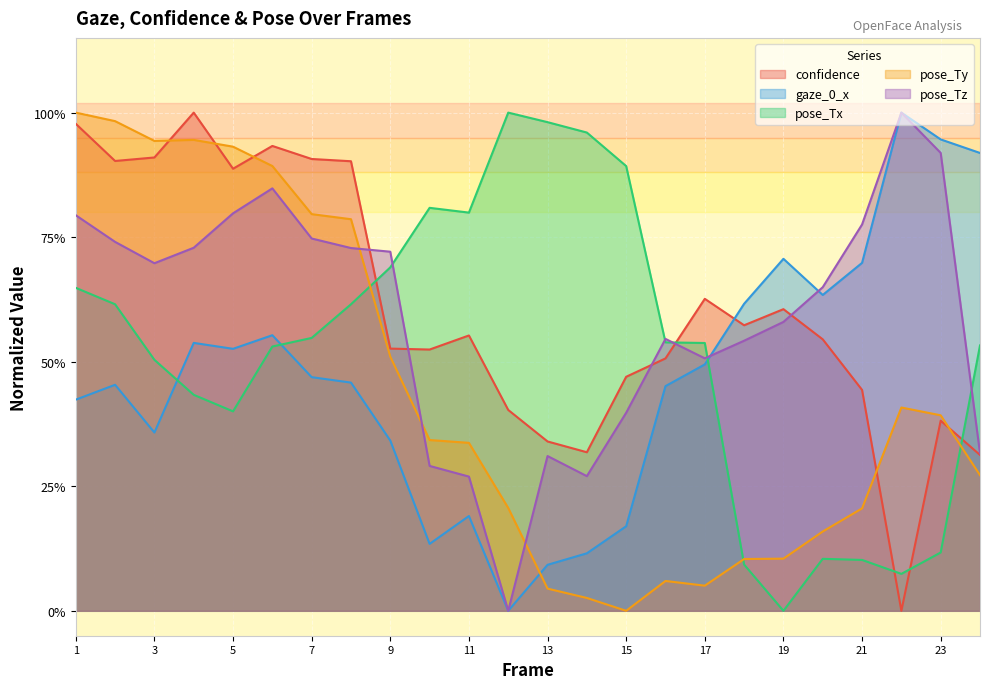

Where is the first local maximum for pose_Tx?

10